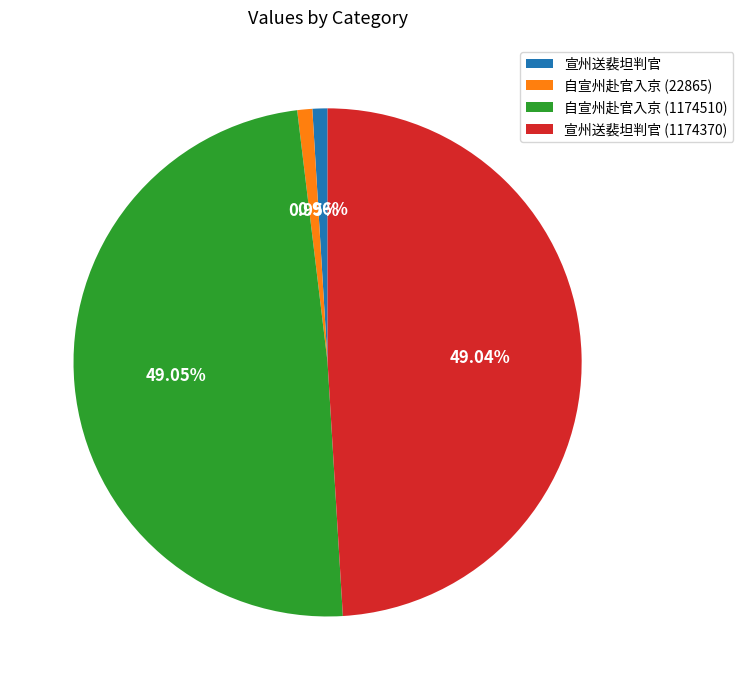

Approximately how many times larger is the value at 自宣州赴官入京 (1174510) compared to 自宣州赴官入京 (22865)?

51.4